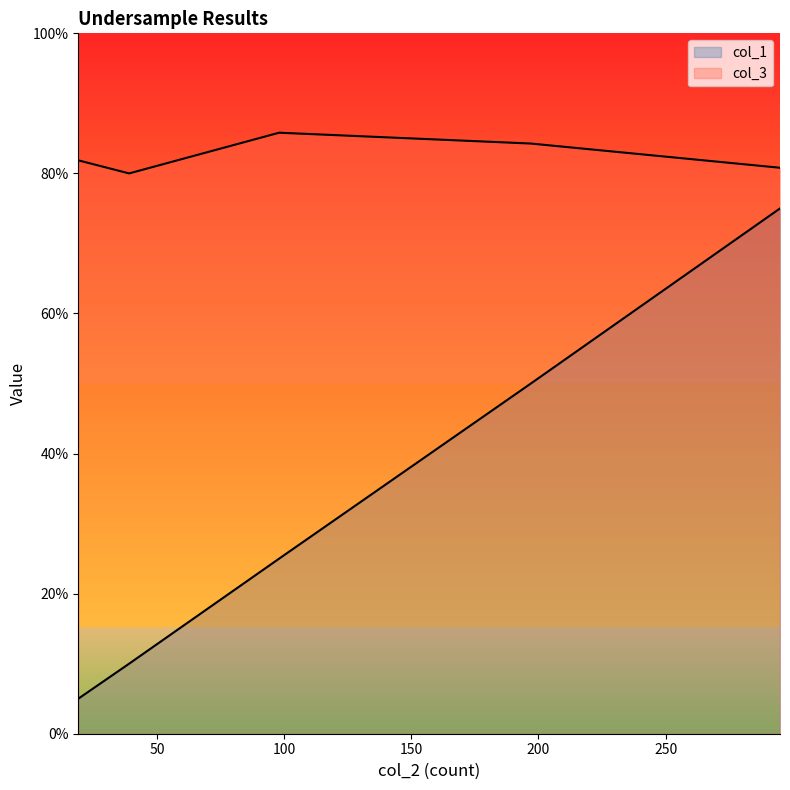

What are all the series names shown in the legend?

col_1, col_3